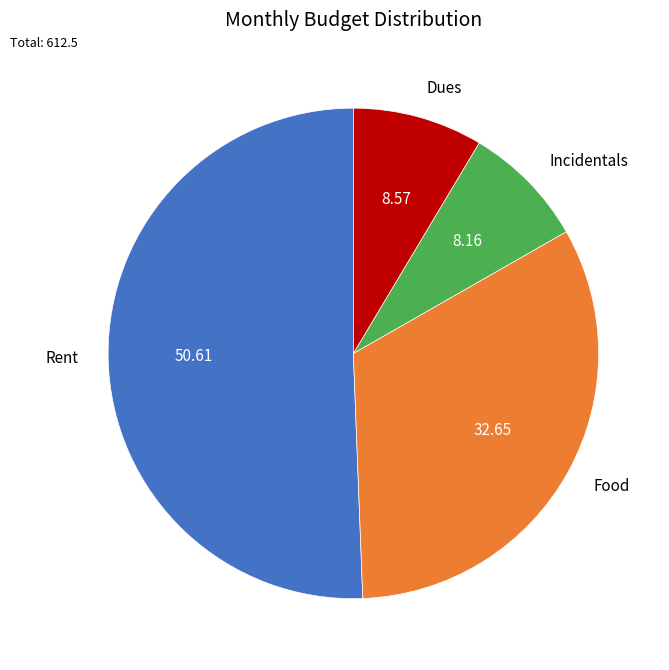

Is Incidentals the majority of the pie?

No